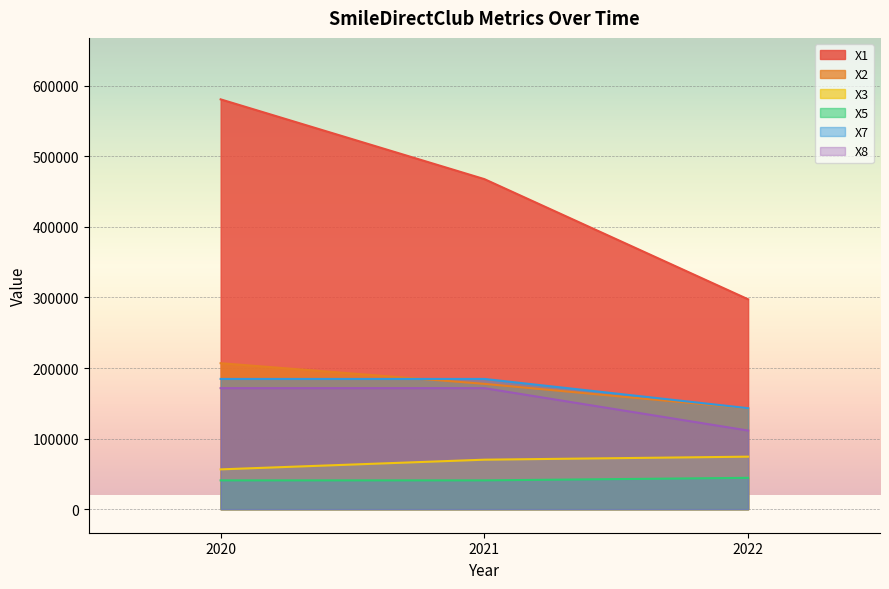

How many lines are shown in the chart?

6